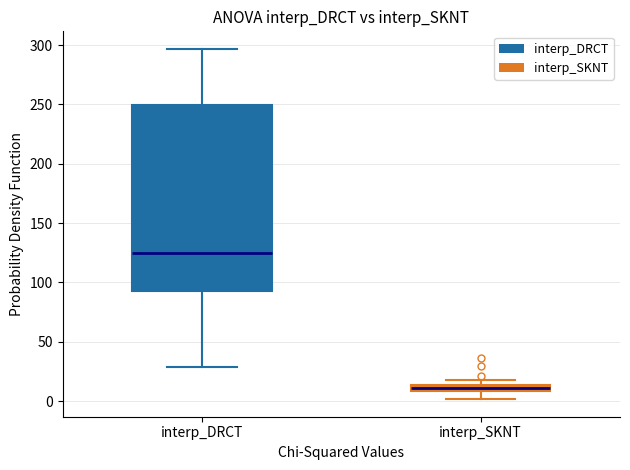

Where does the lower whisker of the box for interp_DRCT end on the y-axis? The values are not printed on the chart, so give them approximately, as read against the axis.

30